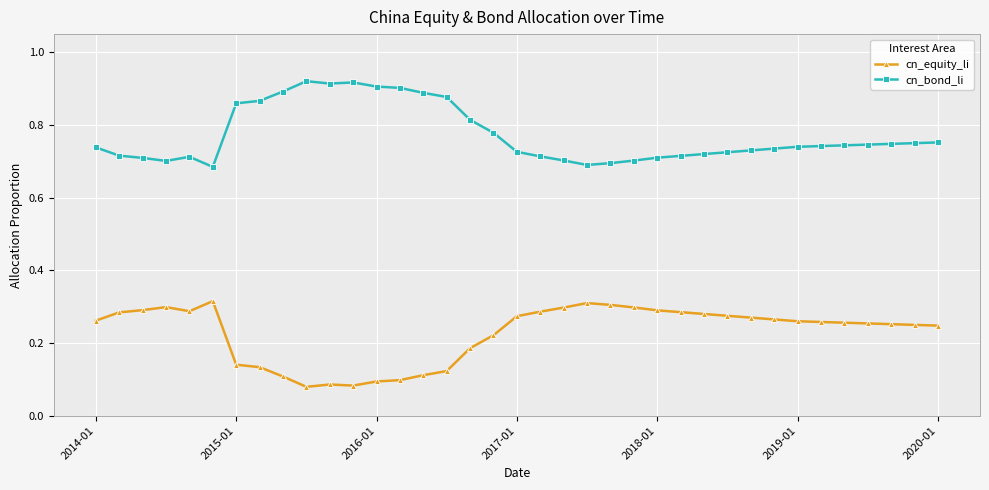

List the series in order of their overall mean, highest first.

cn_bond_li, cn_equity_li